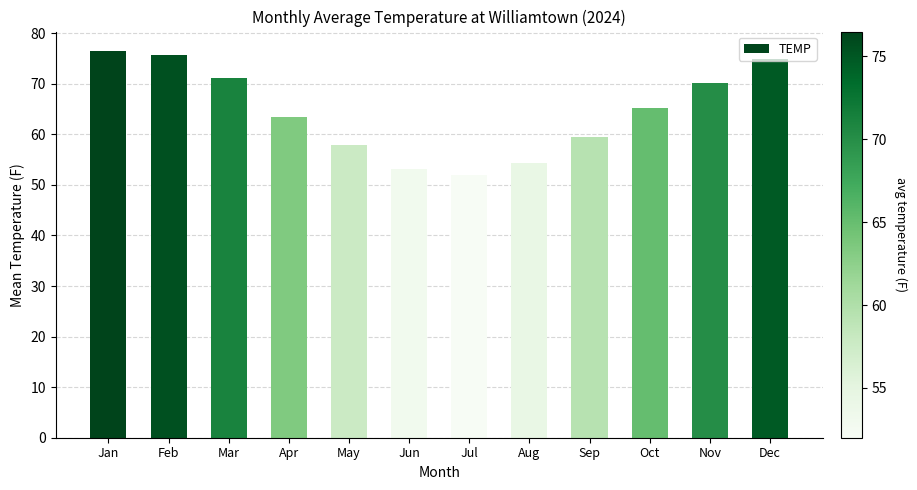

What is the difference between the values at Dec and Feb?

0.8